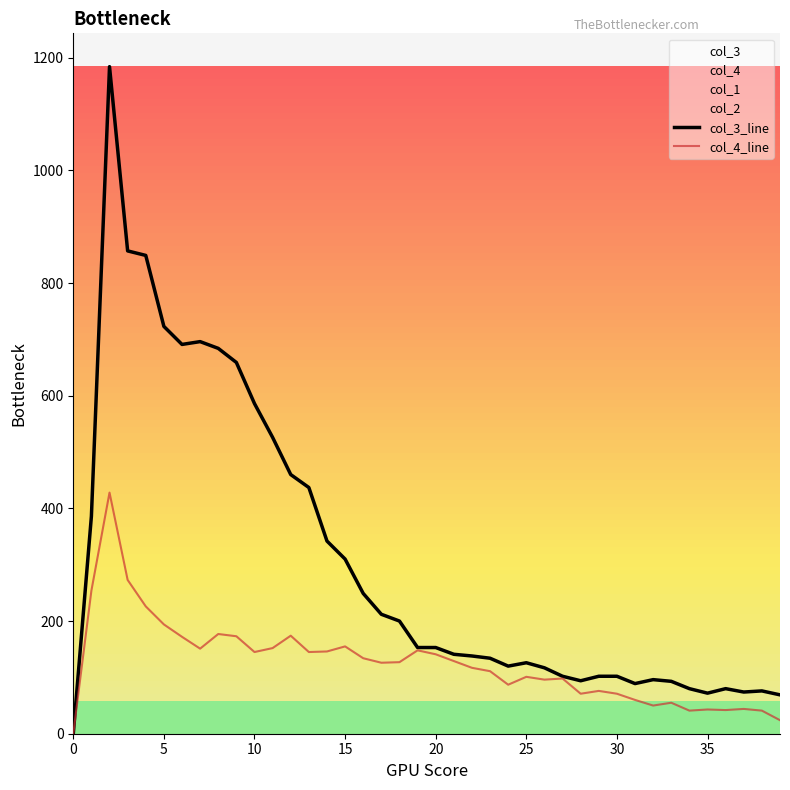

True or false: col_4_line and col_3_line intersect in this chart.

False